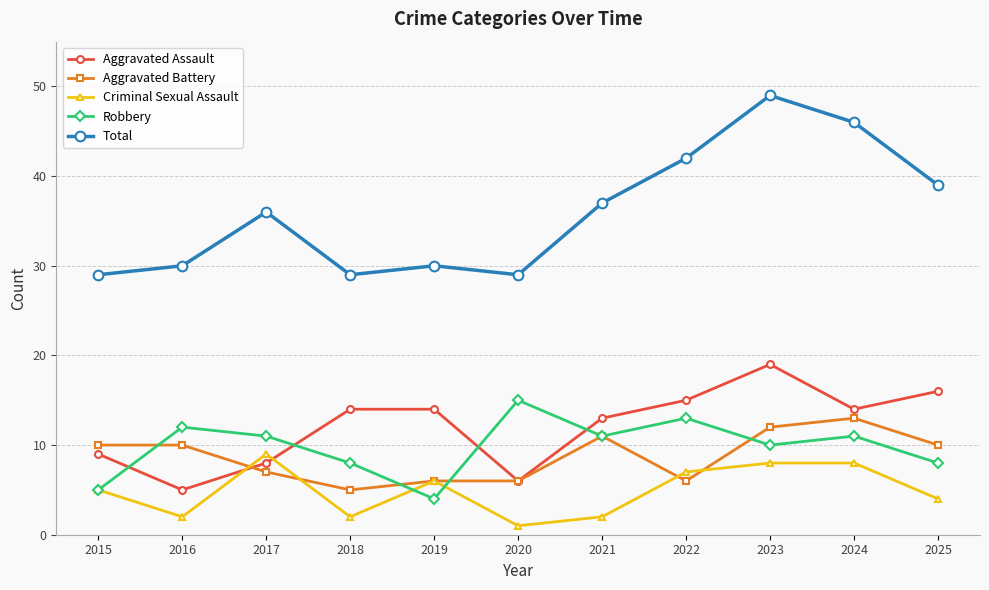

Where is the first local maximum for Robbery?

2016